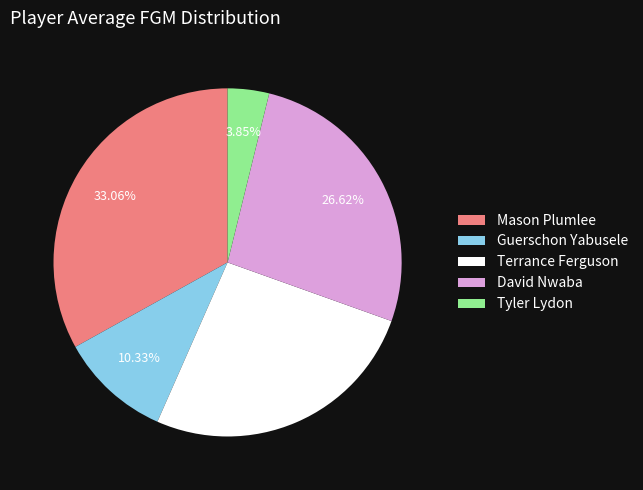

Which slice is the largest?

Mason Plumlee